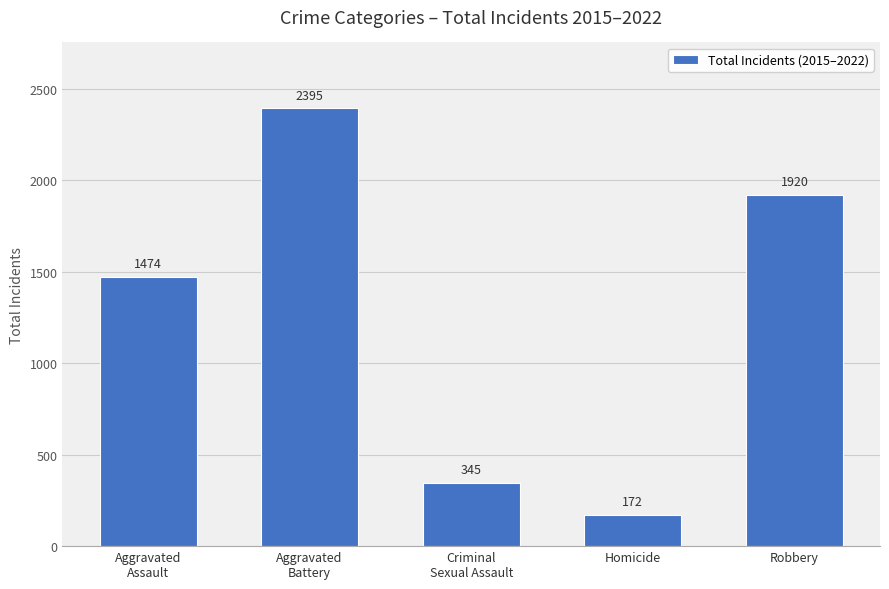

What is the label of the 5th bar from the right?

Aggravated
Assault